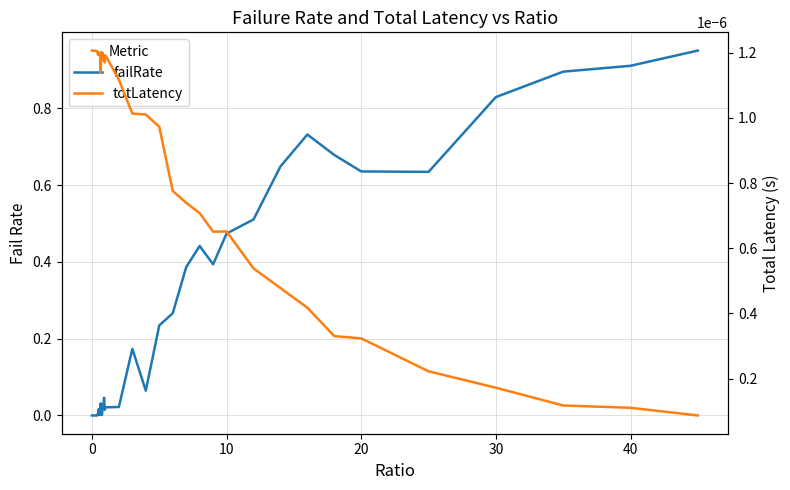

Does the chart have visible grid lines?

Yes